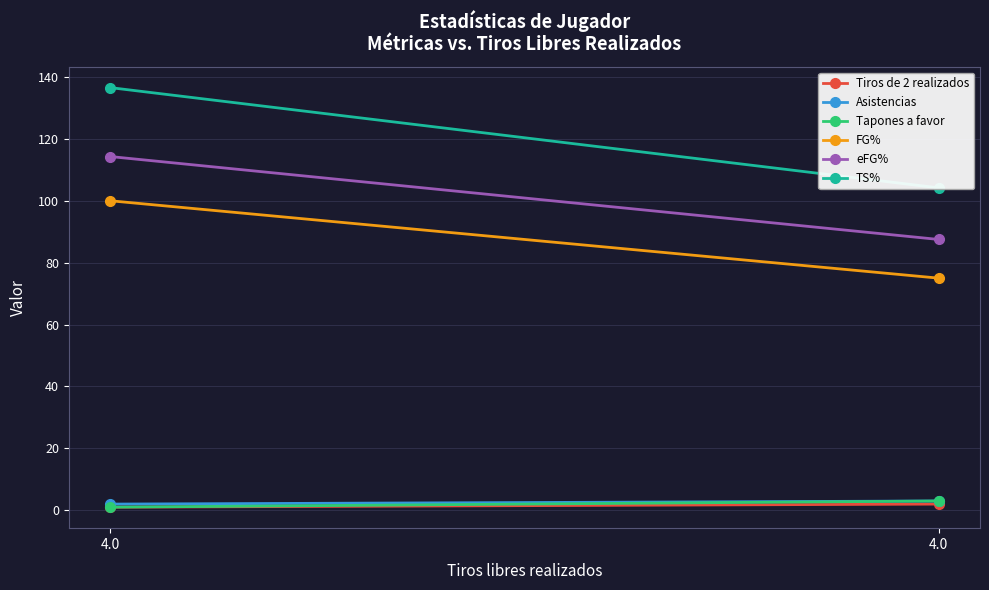

What is the sum of all TS% values?

240.7